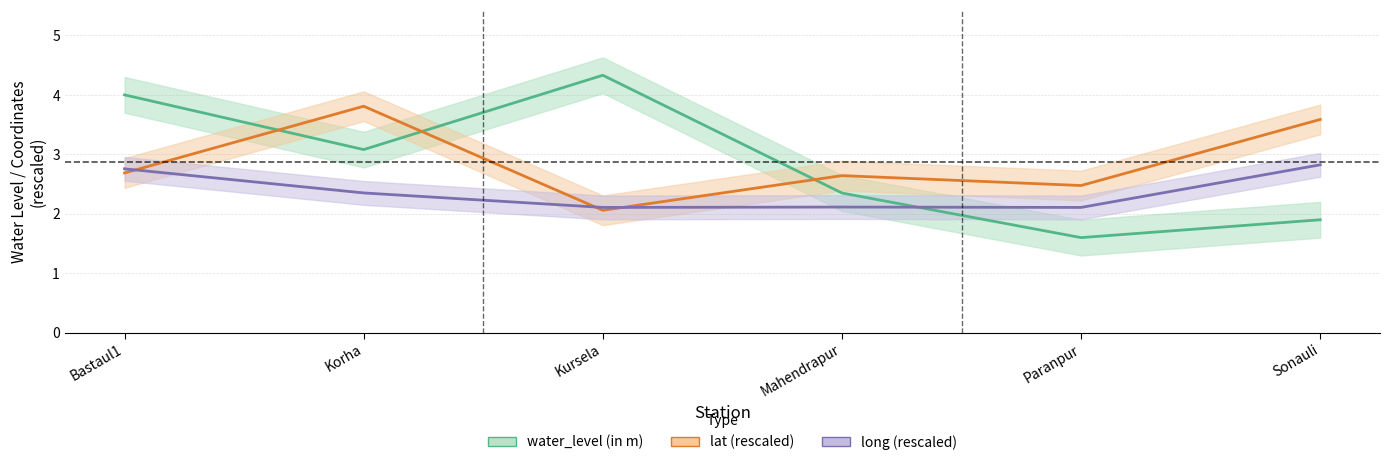

True or false: lat (rescaled) and water_level (in m) intersect in this chart.

True